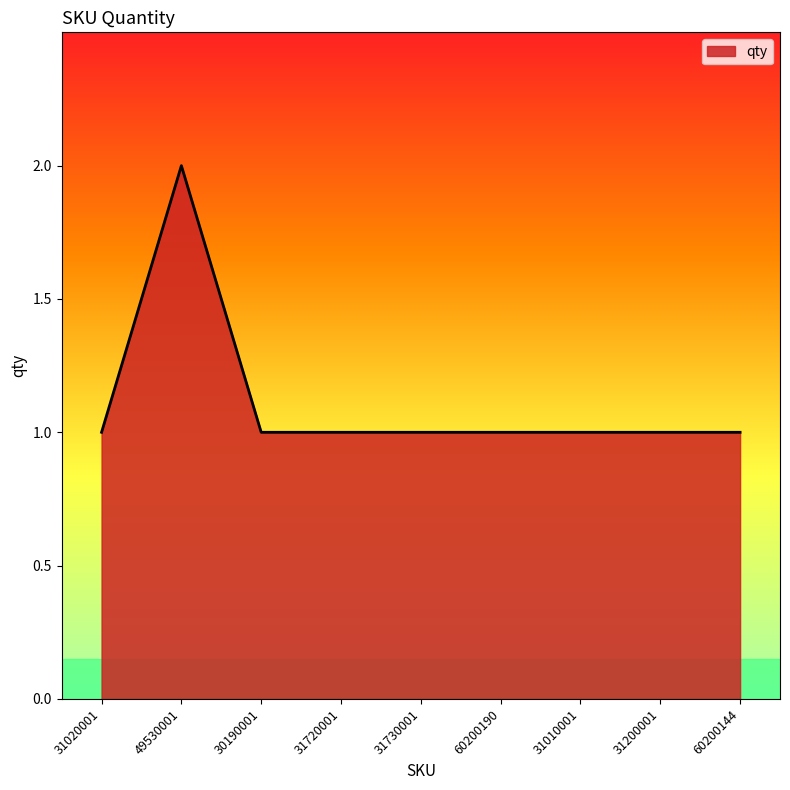

What is the average value?

1